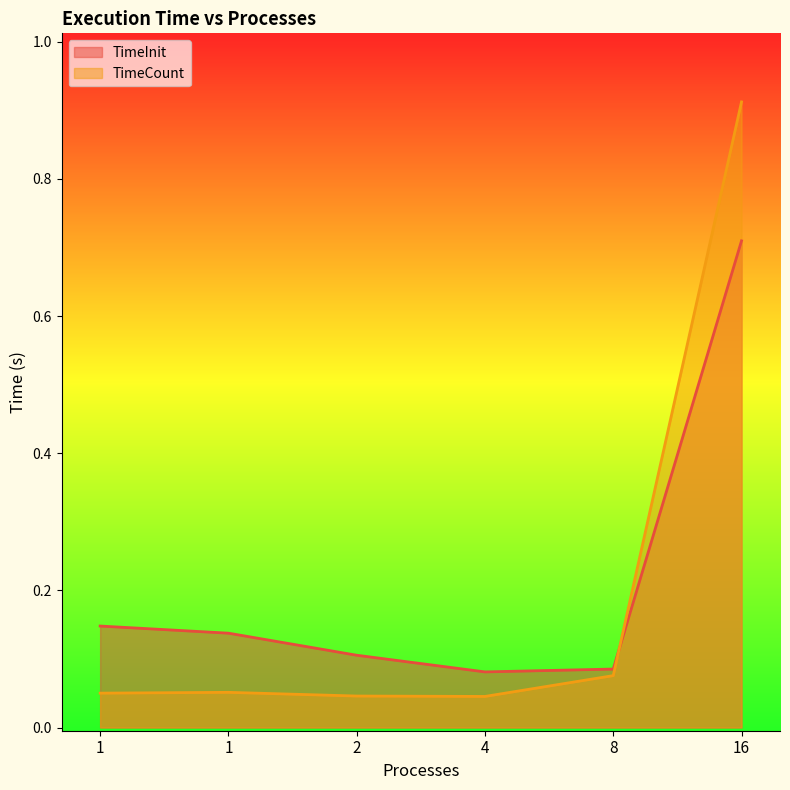

Which series has the widest spread of values?

TimeCount